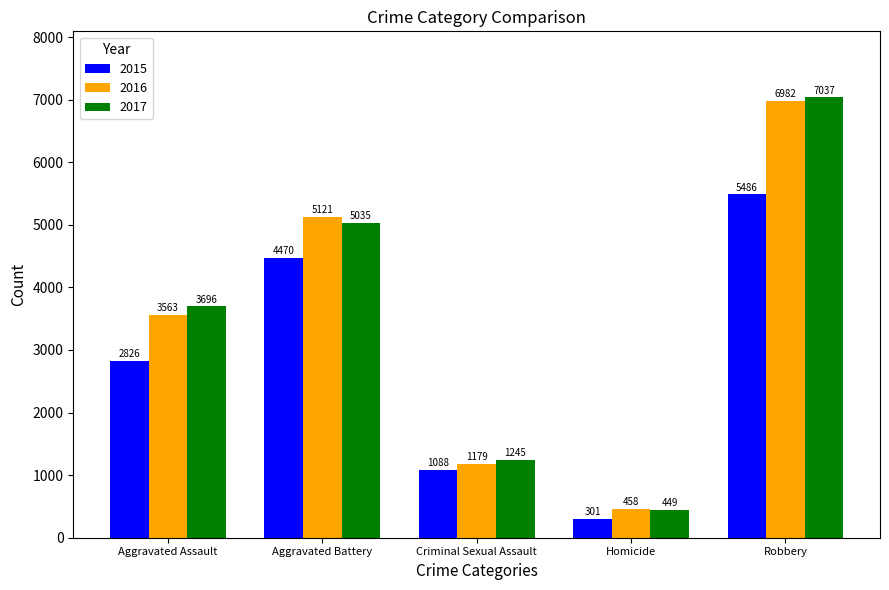

Reading right to left, extract all data points from this chart.

2015: 5486	301	1088	4470	2826
2016: 6982	458	1179	5121	3563
2017: 7037	449	1245	5035	3696